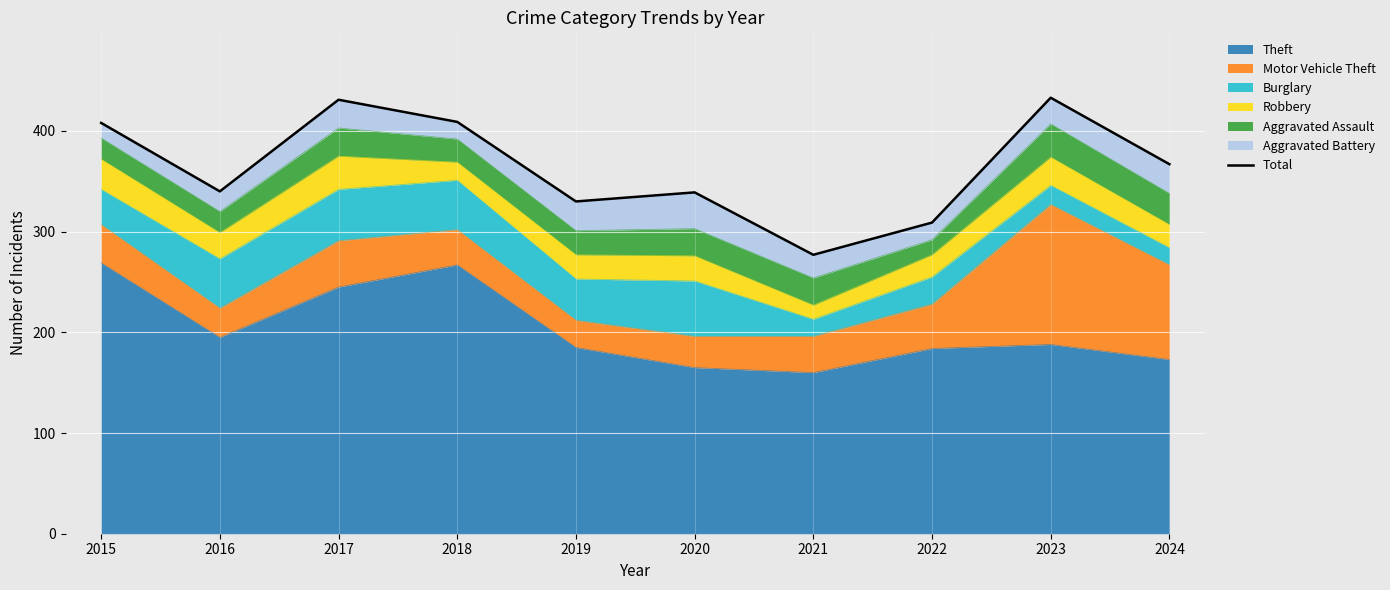

What is the change in value from 2019 to 2021?

-53